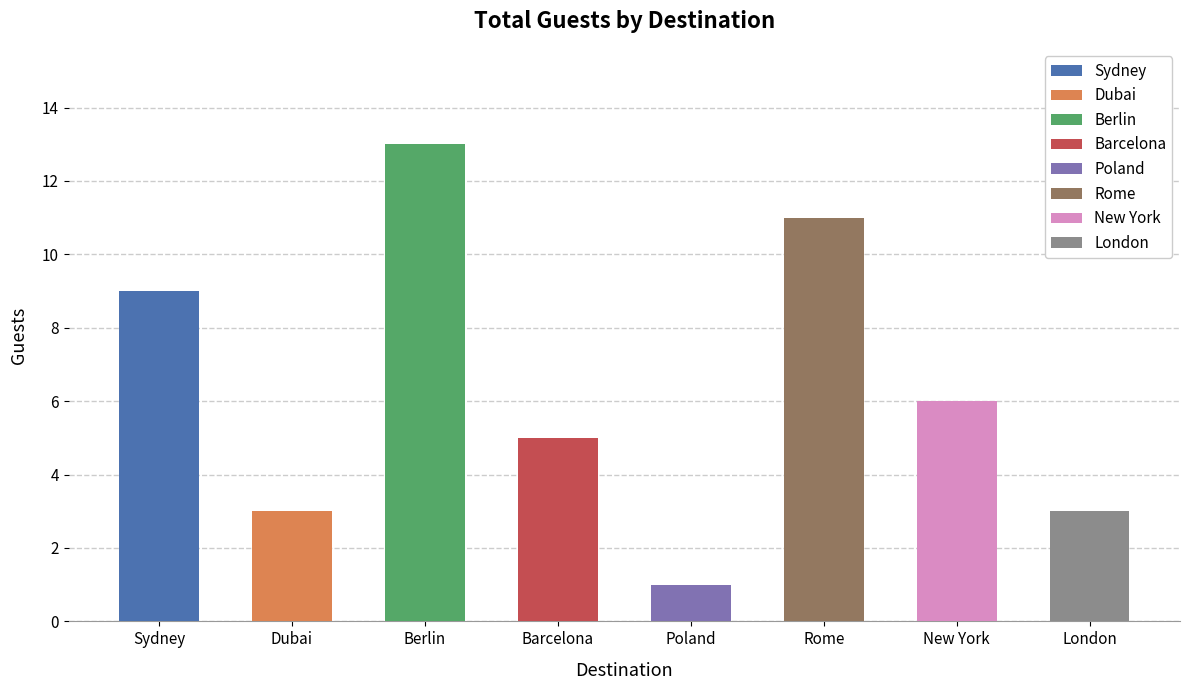

The value at Berlin is 13. True or false?

True